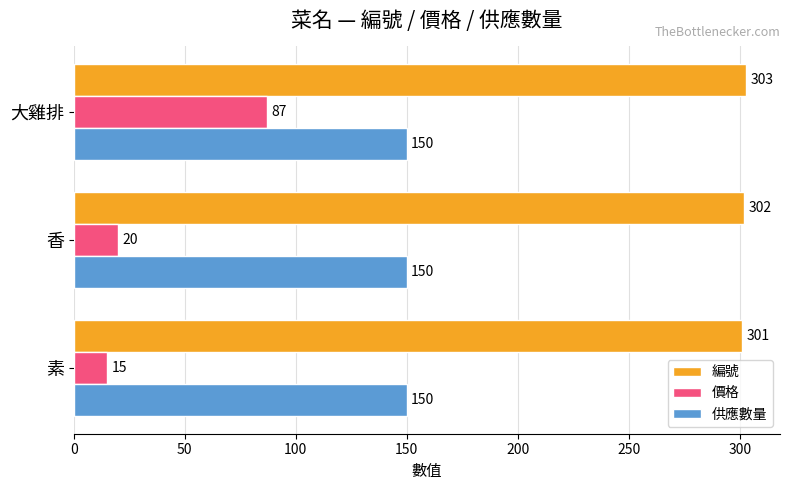

The value of 編號 at 素 is 204. True or false?

False